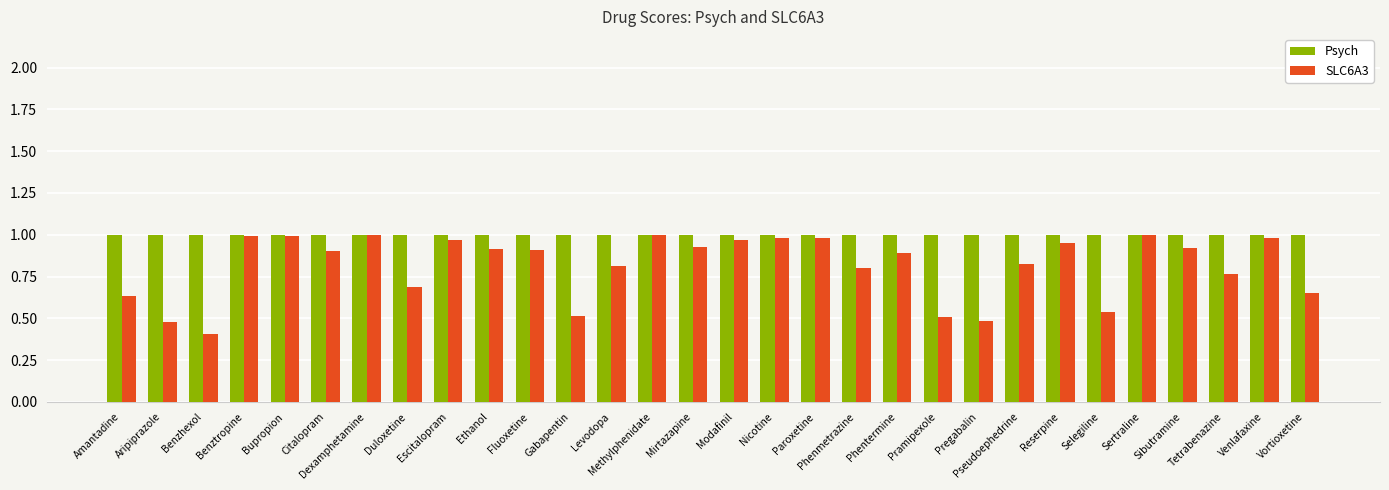

At Pseudoephedrine, list the series in order from smallest to largest.

SLC6A3, Psych